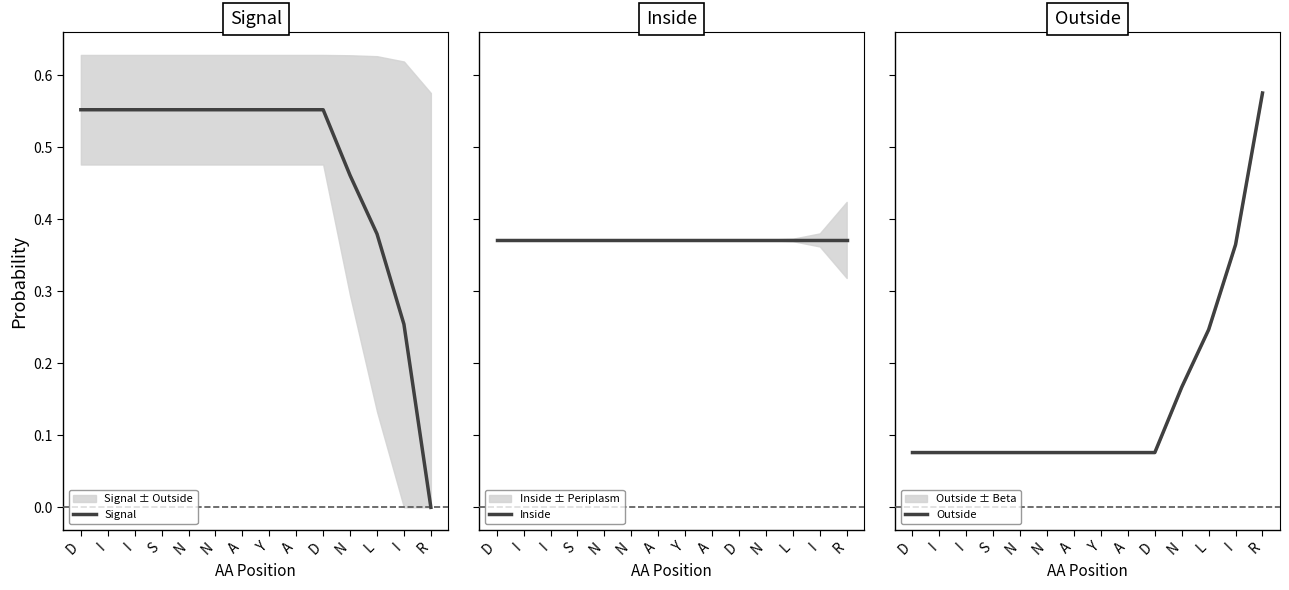

True or false: Inside has a value of 0.2 at L.

False